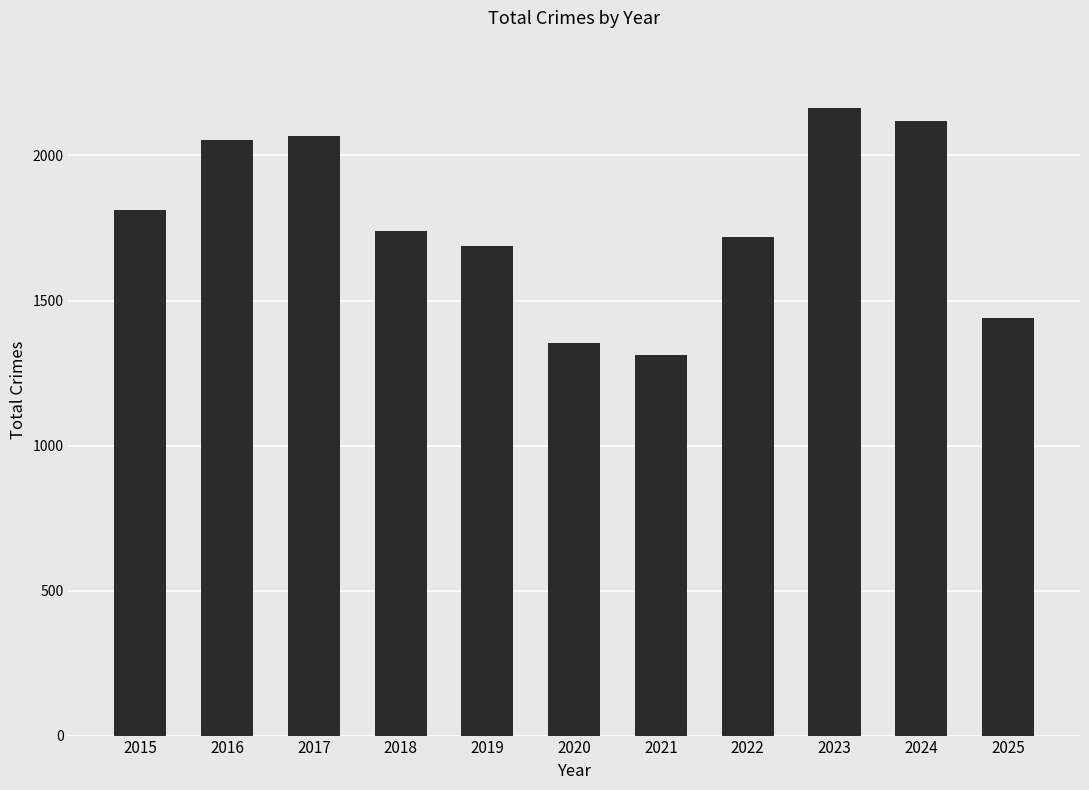

Reading left to right, what are all the values shown in this chart?

1812	2053	2066	1738	1687	1355	1313	1719	2165	2120	1438